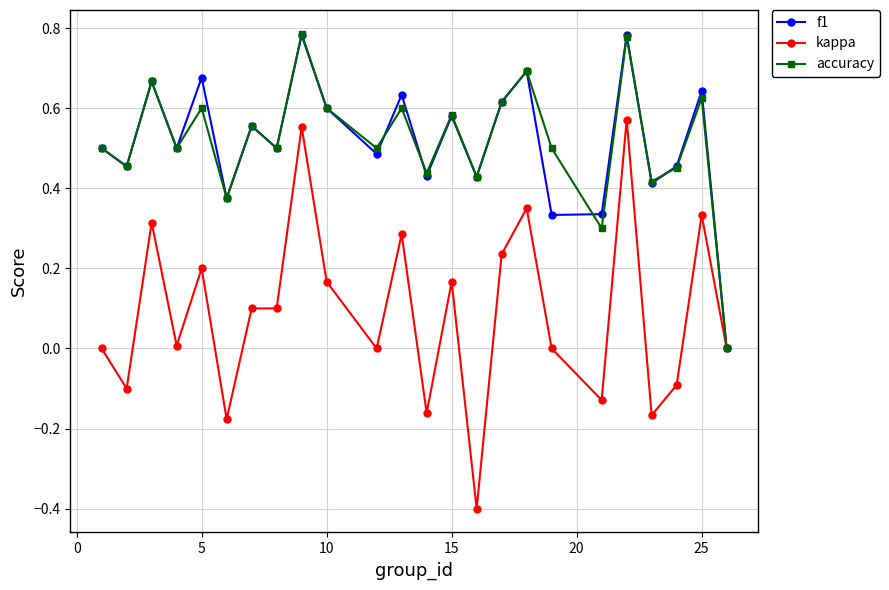

What is the minimum value shown in the chart?

-0.4